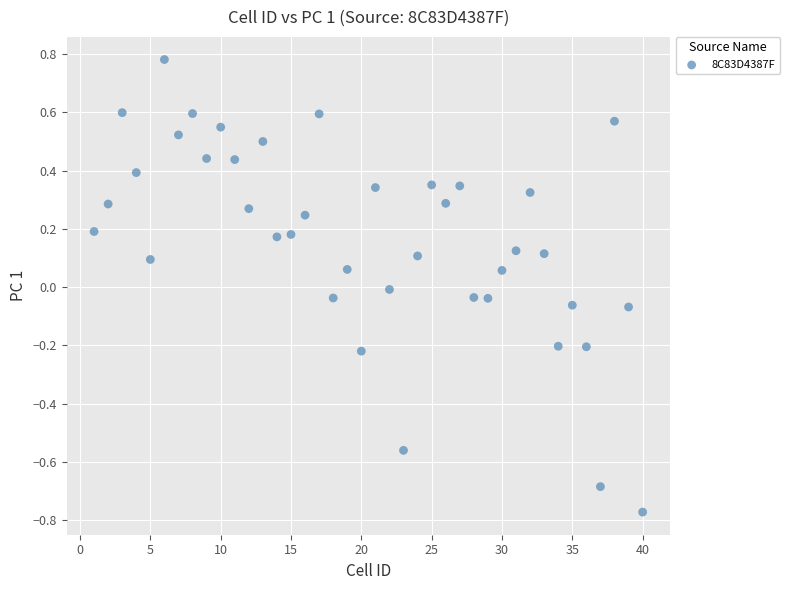

What is the range of Y values (max minus min)?

1.6